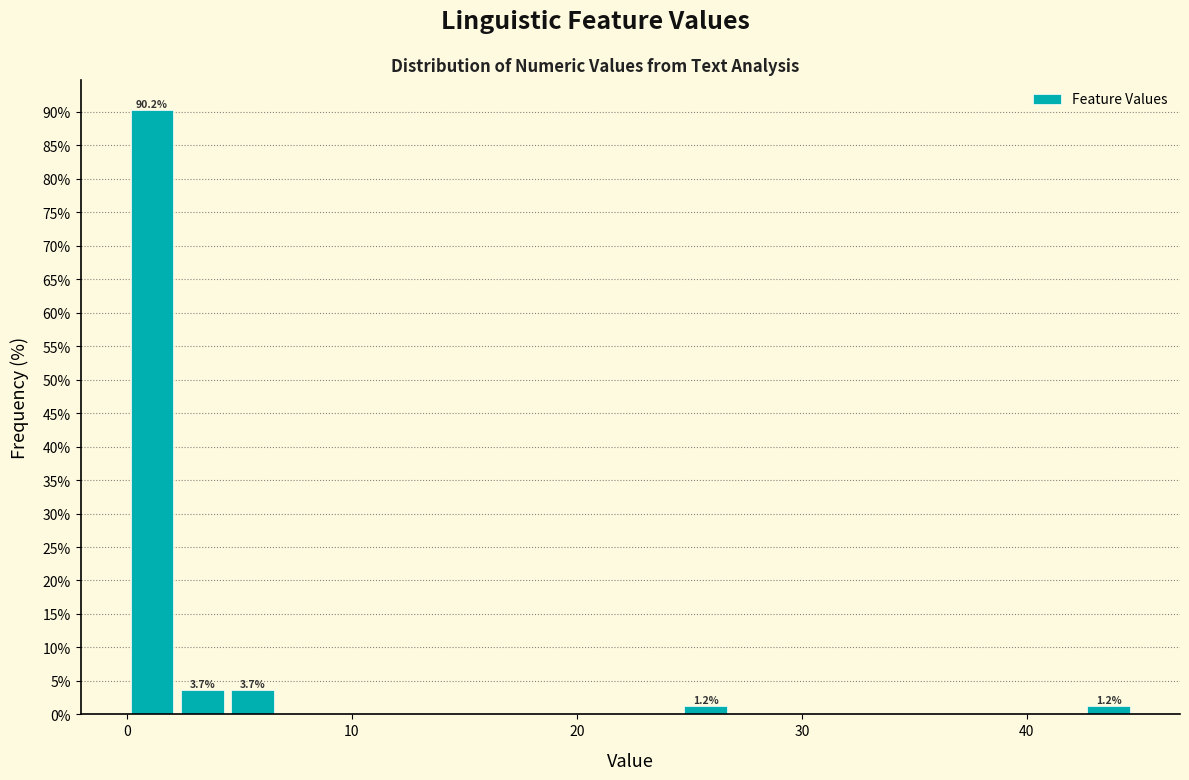

Read against the x-axis, roughly where is the centre of the tallest bar?

1